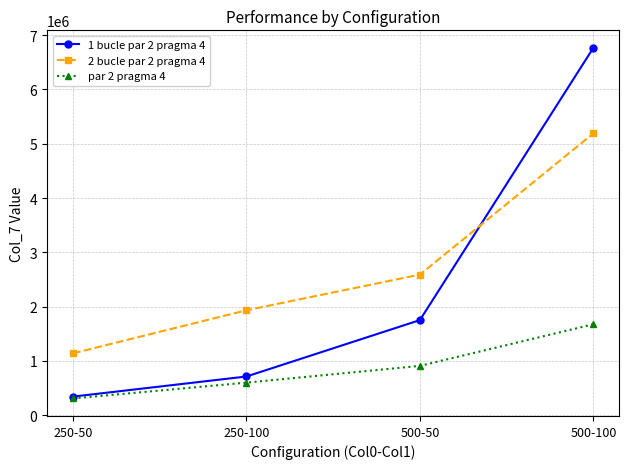

How many data points in 2 bucle par 2 pragma 4 are above 2590152?

2